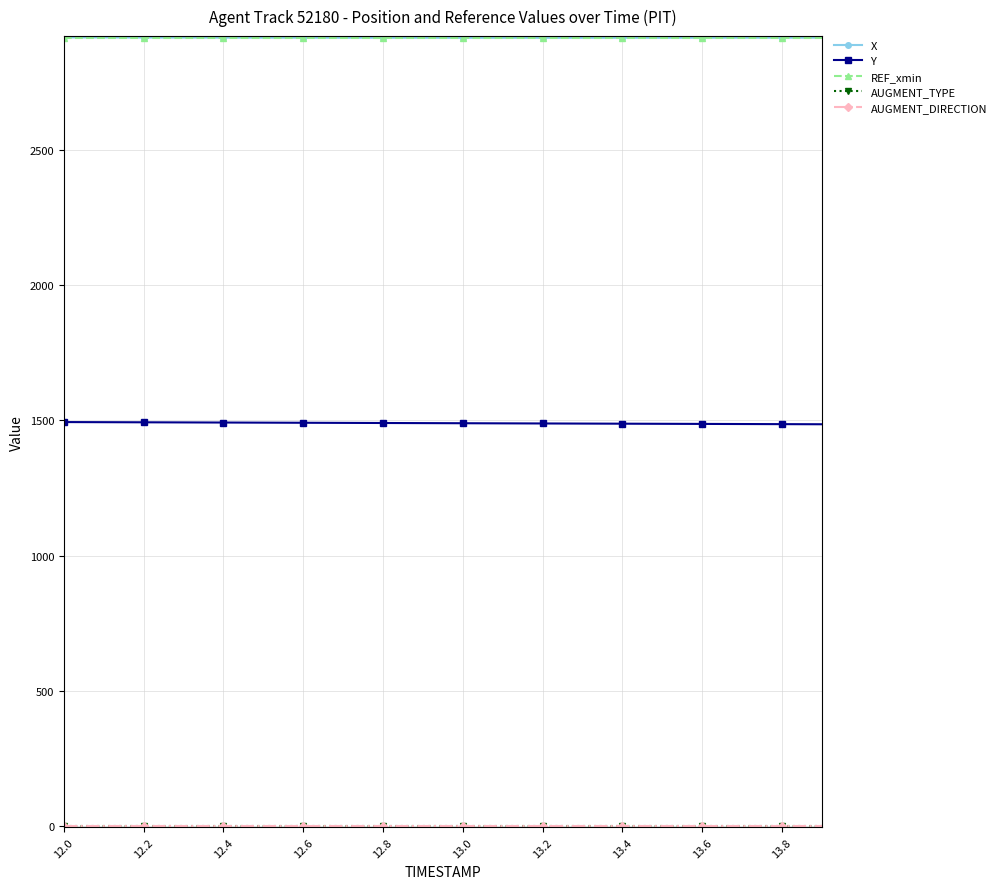

At which category is the sum across all series the highest?

12.0